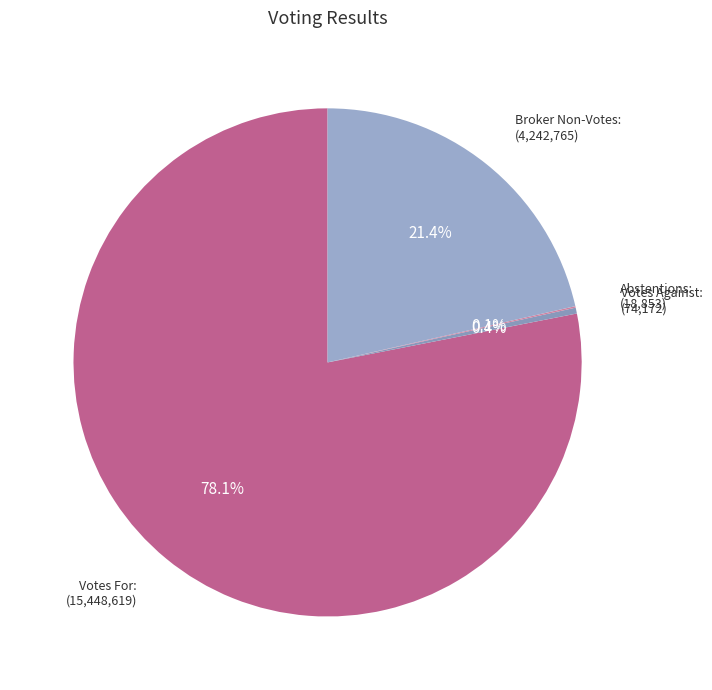

What portion of the pie excludes Votes Against:?

99.6%